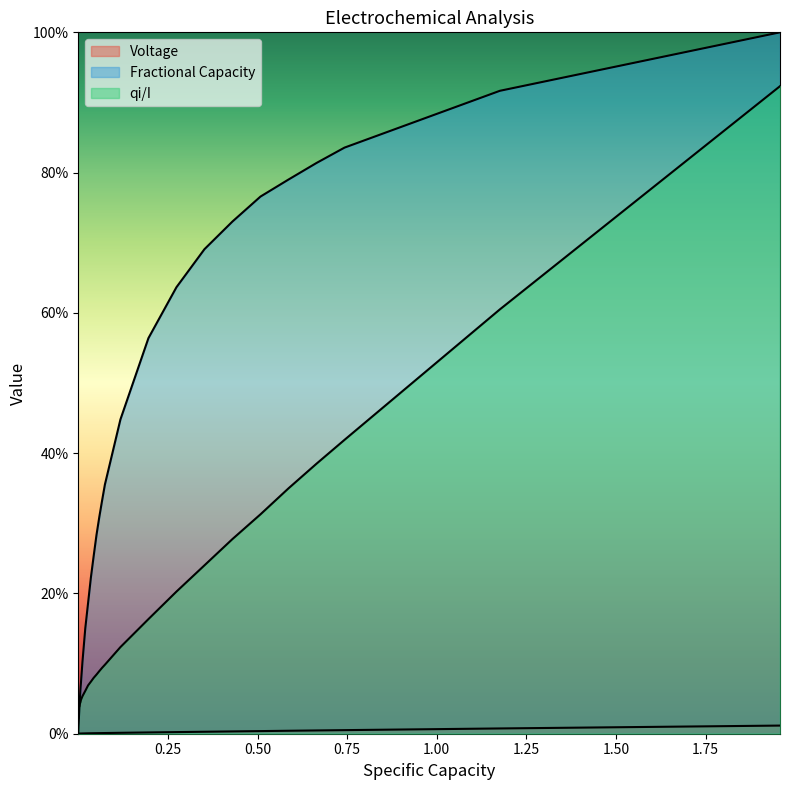

Reading left to right, extract all data points from this chart.

Voltage: 0.0	0.0	0.0	0.0	0.0	0.0	0.0	0.0	0.0	0.0	0.0	0.0	0.0	0.0	0.0	0.0	0.0	0.0	0.0	0.0	0.0	0.0	0.0	0.0	0.0	0.0	0.0	0.0	0.0	0.0	0.0	0.0	0.0	0.0	0.0	0.0	0.0	0.0	0.0
Fractional Capacity: 0.0	0.0	0.0	0.0	0.0	0.0	0.0	0.0	0.0	0.0	0.0	0.0	0.0	0.0	0.0	0.1	0.1	0.1	0.1	0.1	0.2	0.2	0.2	0.3	0.3	0.3	0.3	0.4	0.4	0.6	0.6	0.7	0.7	0.8	0.8	0.8	0.8	0.9	1.0
qi/I: 0.0	0.0	0.0	0.0	0.0	0.0	0.0	0.0	0.0	0.0	0.0	0.0	0.0	0.0	0.0	0.0	0.0	0.0	0.0	0.1	0.1	0.1	0.1	0.1	0.1	0.1	0.1	0.1	0.1	0.2	0.2	0.2	0.3	0.3	0.3	0.4	0.4	0.6	0.9